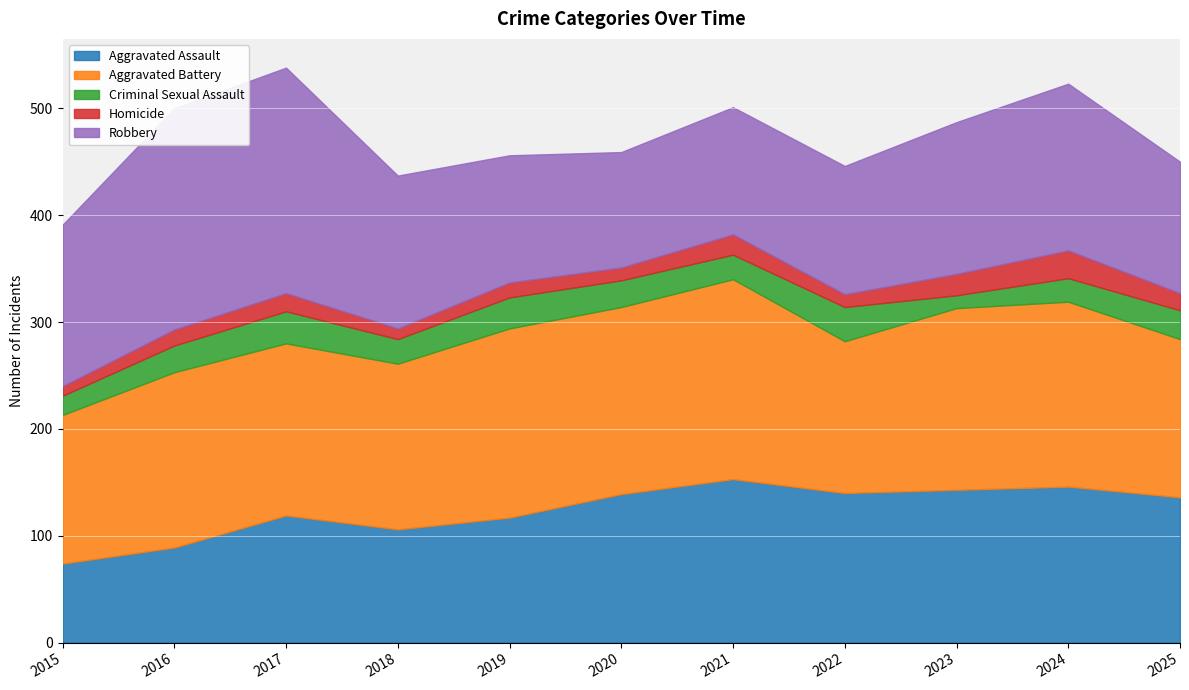

True or false: Homicide has more than 1 points higher than both neighbors.

True